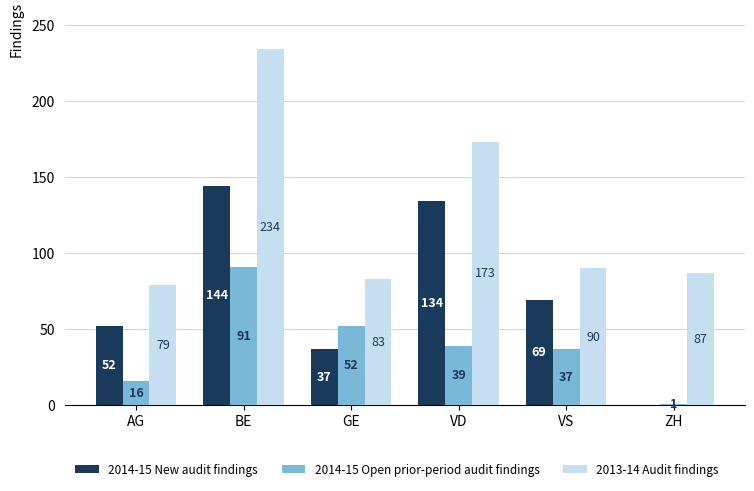

What is the greatest value displayed?

234